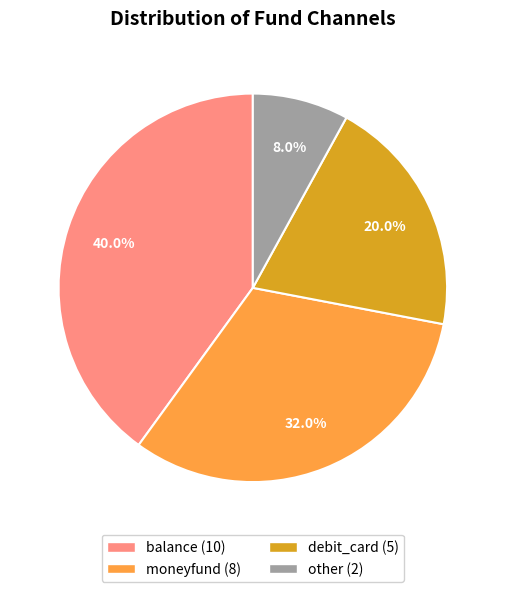

Rank the categories by value from lowest to highest.

other, debit_card, moneyfund, balance